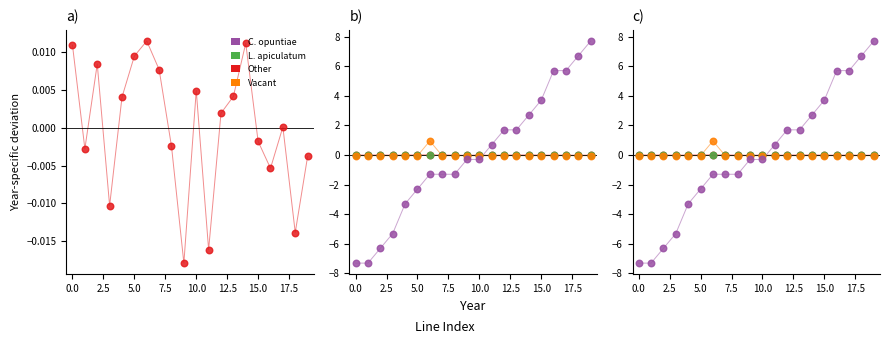

At how many categories does at least one series exceed 3?

5